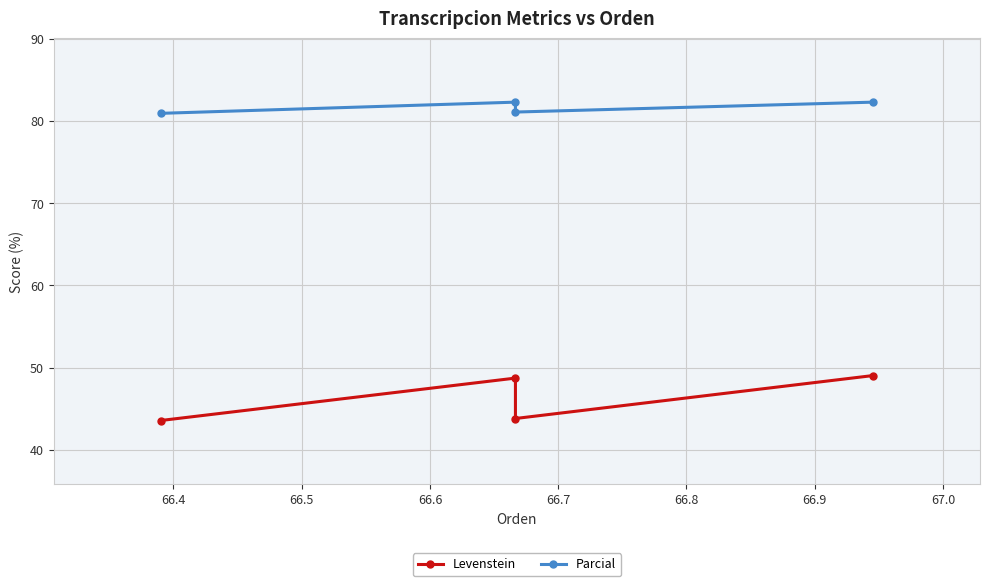

What is the sum of all Levenstein values?

185.2